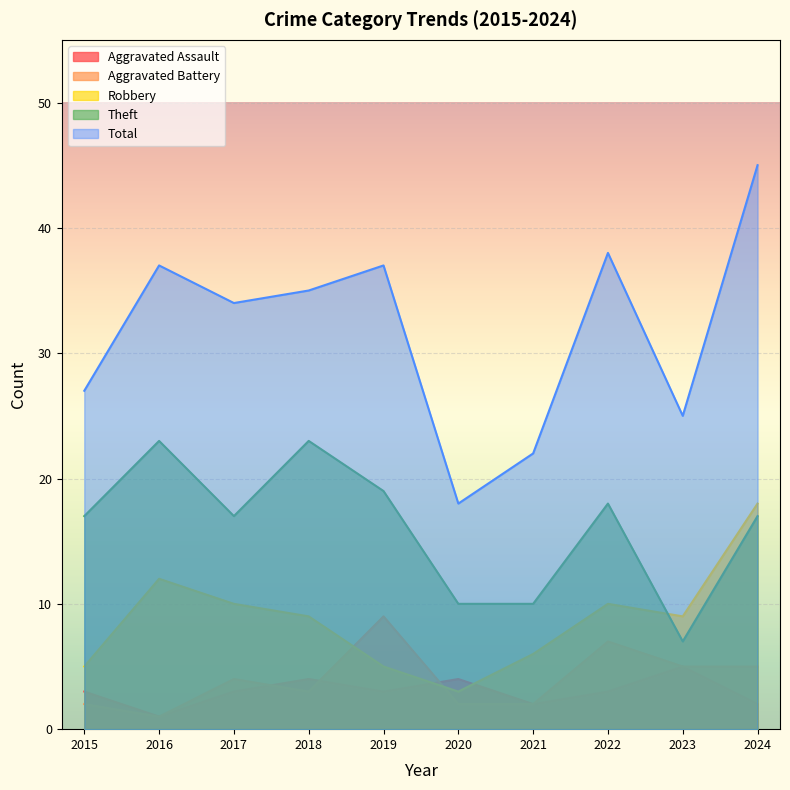

Reading left to right, list all the values displayed in this chart.

Aggravated Assault: 2015=3	2016=1	2017=3	2018=4	2019=3	2020=4	2021=2	2022=3	2023=5	2024=2
Aggravated Battery: 2015=2	2016=1	2017=4	2018=3	2019=9	2020=2	2021=2	2022=7	2023=5	2024=5
Robbery: 2015=5	2016=12	2017=10	2018=9	2019=5	2020=3	2021=6	2022=10	2023=9	2024=18
Theft: 2015=17	2016=23	2017=17	2018=23	2019=19	2020=10	2021=10	2022=18	2023=7	2024=17
Total: 2015=27	2016=37	2017=34	2018=35	2019=37	2020=18	2021=22	2022=38	2023=25	2024=45